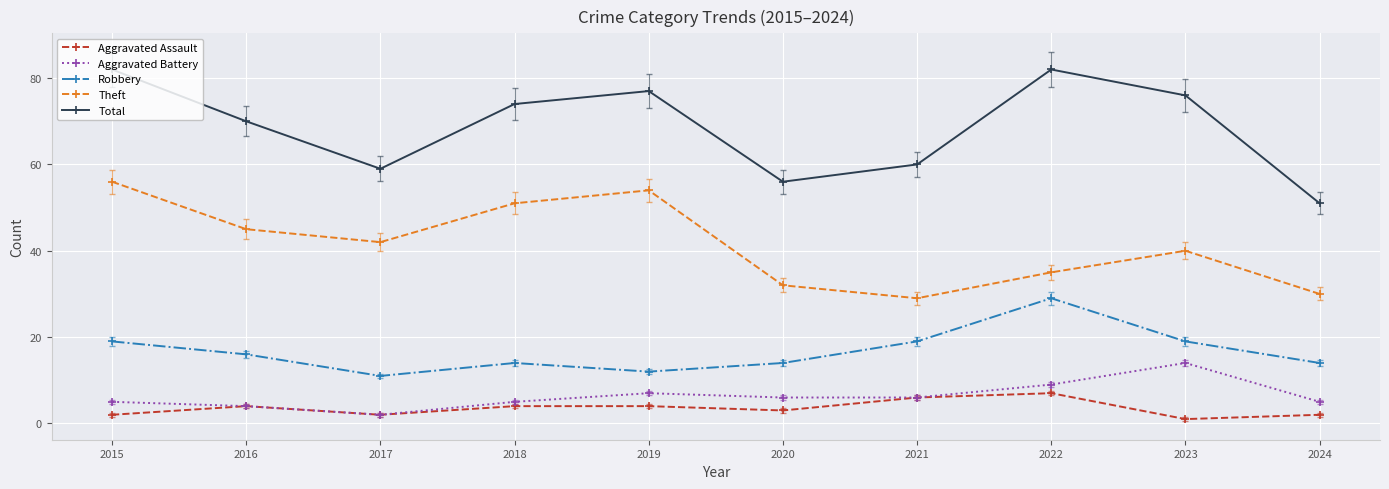

What is the highest value of the Total series?

82